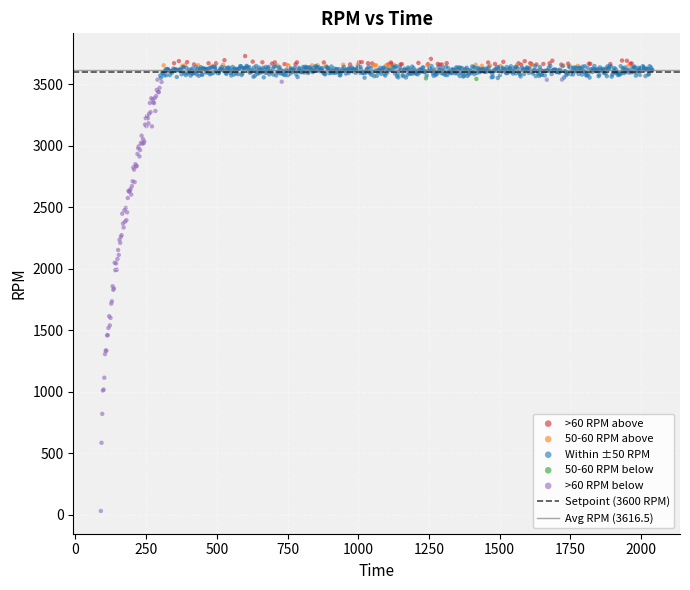

Which series has the widest spread of Y values?

>60 RPM below